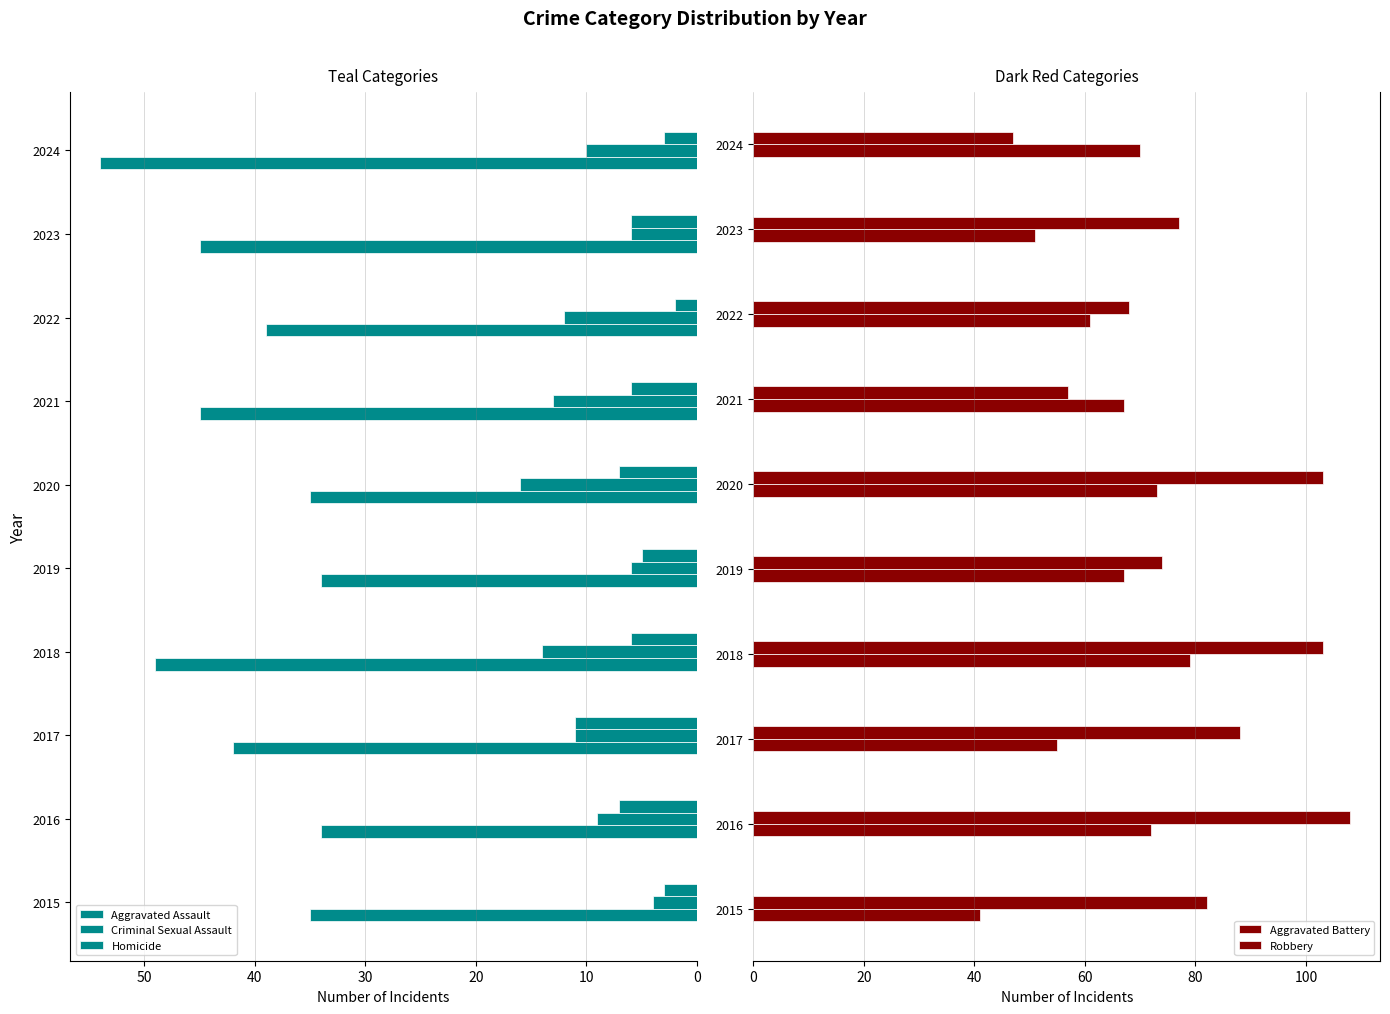

The Aggravated Battery series shows 41 at 2015. True or false?

True